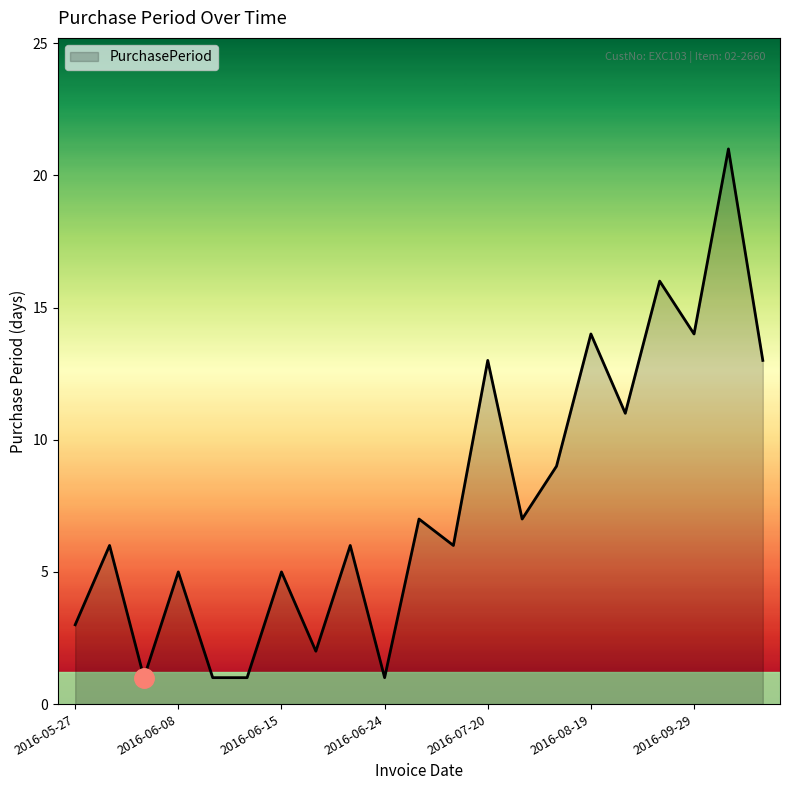

What is the greatest value displayed?

21